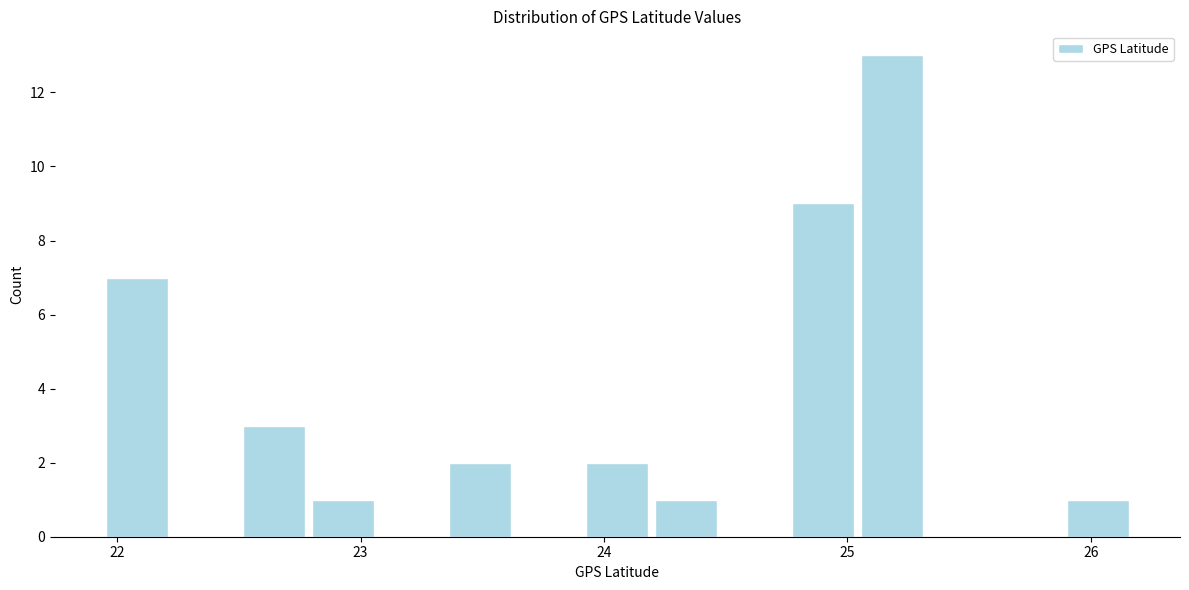

Around what value on the x-axis is the tallest bar? Give the approximate position of its centre, as read against the axis.

25.2